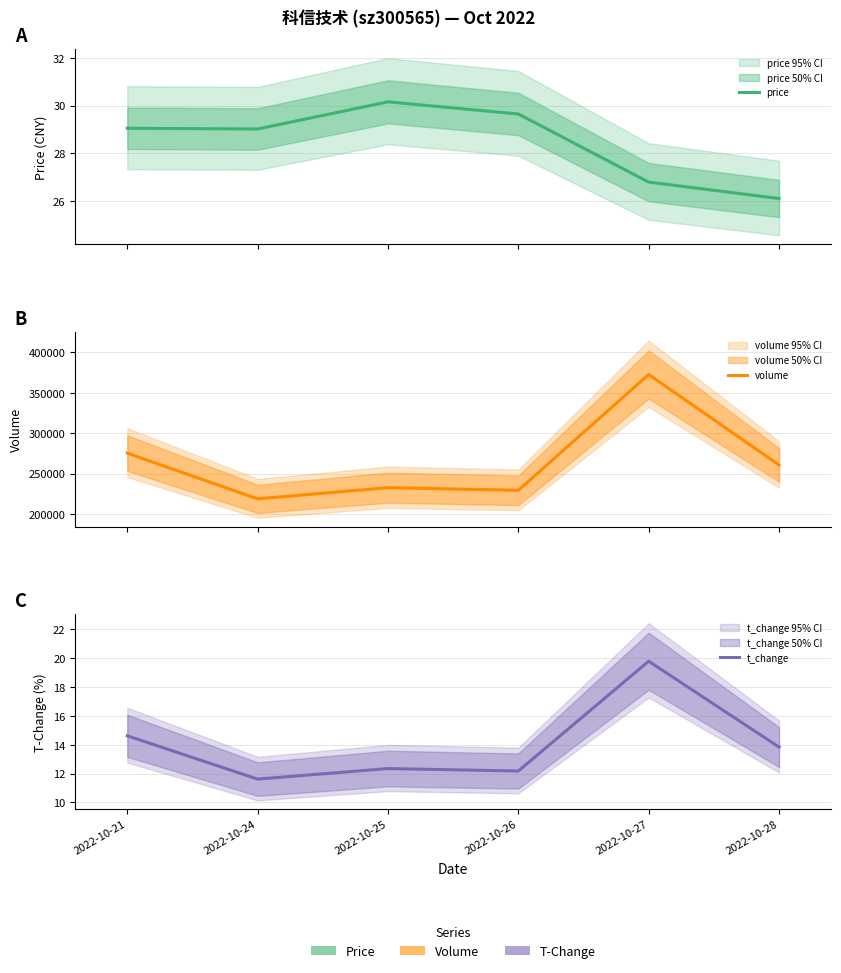

What is the approximate value of price at 2022-10-25?

30.2